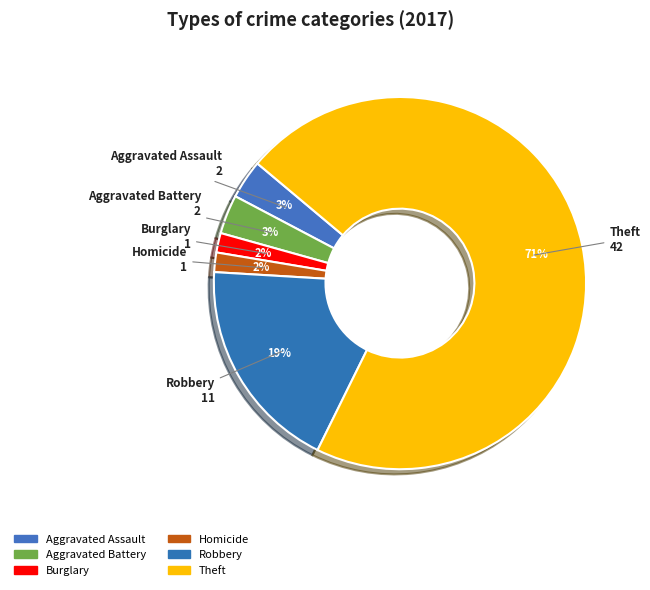

How many slices are in this pie chart?

6